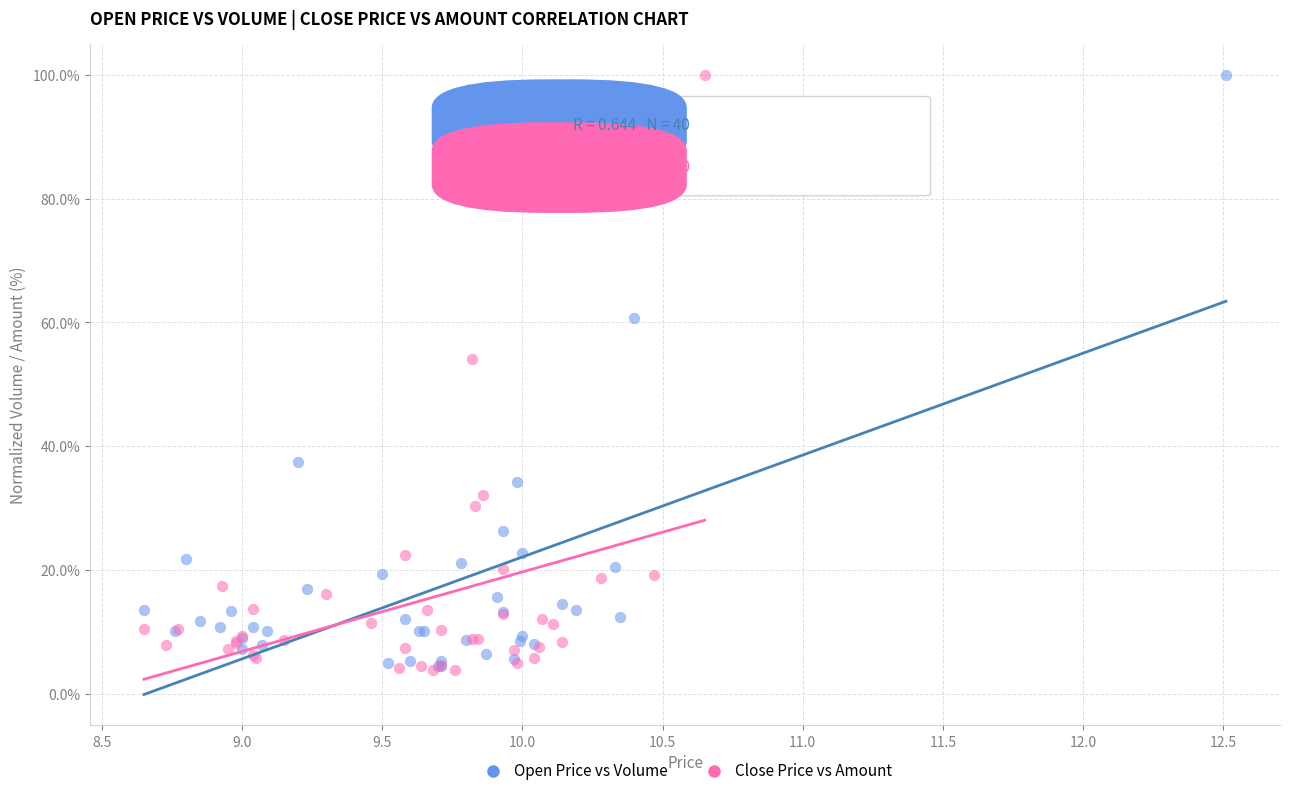

Which series has the largest Y range (max minus min)?

Close Price vs Amount